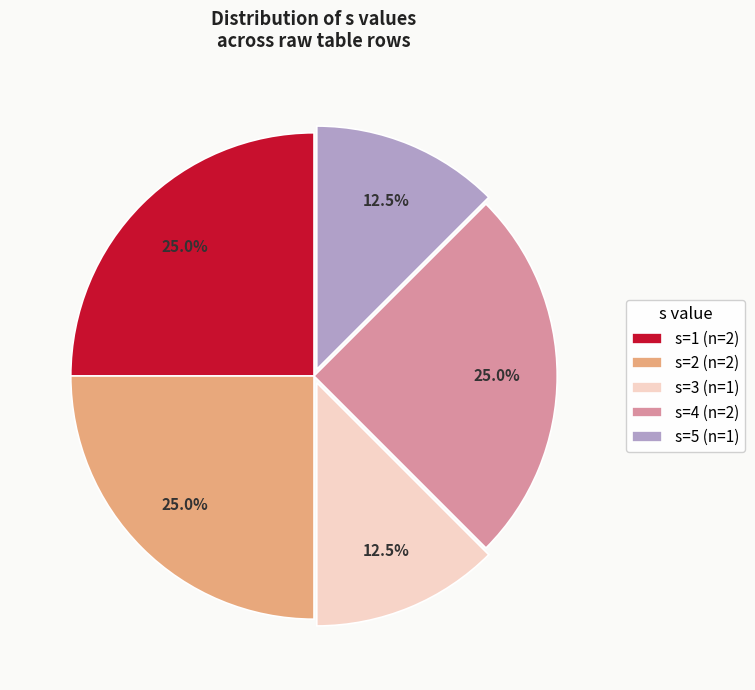

Is there a majority slice in this chart?

No